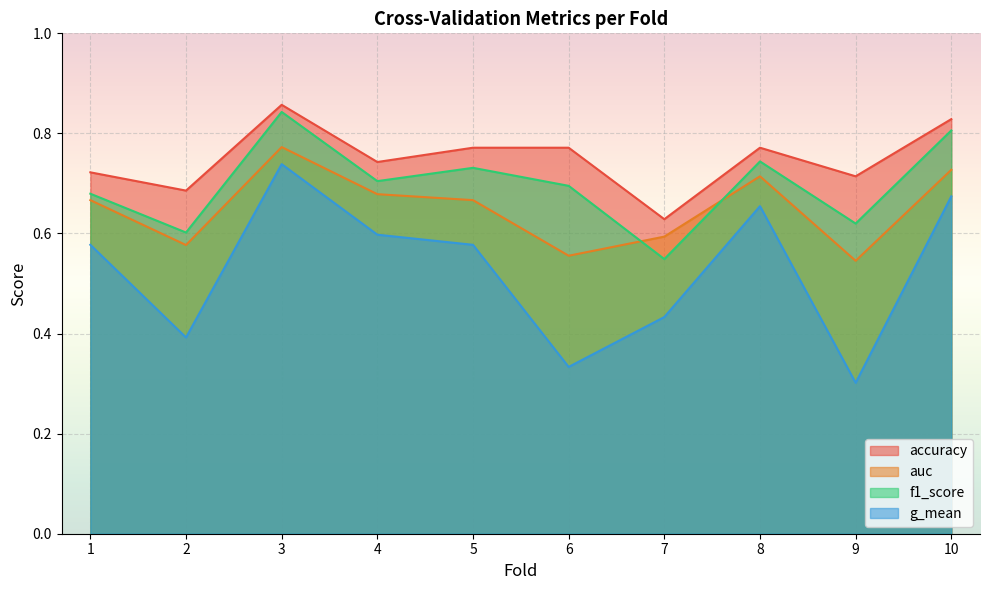

Rank the series at 9 from lowest to highest value.

g_mean, auc, f1_score, accuracy